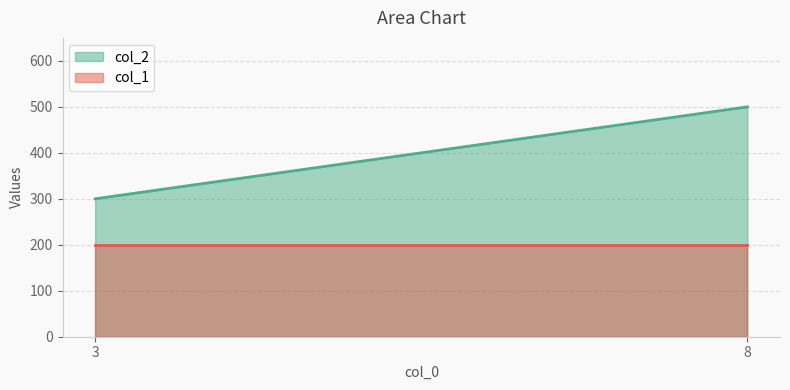

What is the difference between the maximum and minimum values in the col_2 series?

200